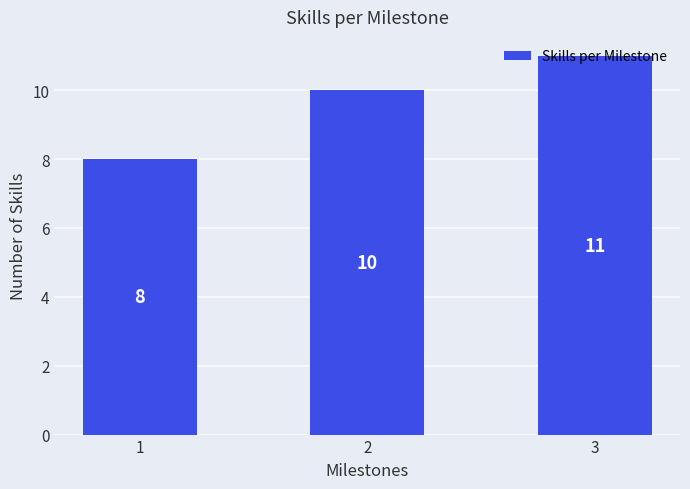

Reading left to right, list all the values displayed in this chart.

1=8	2=10	3=11